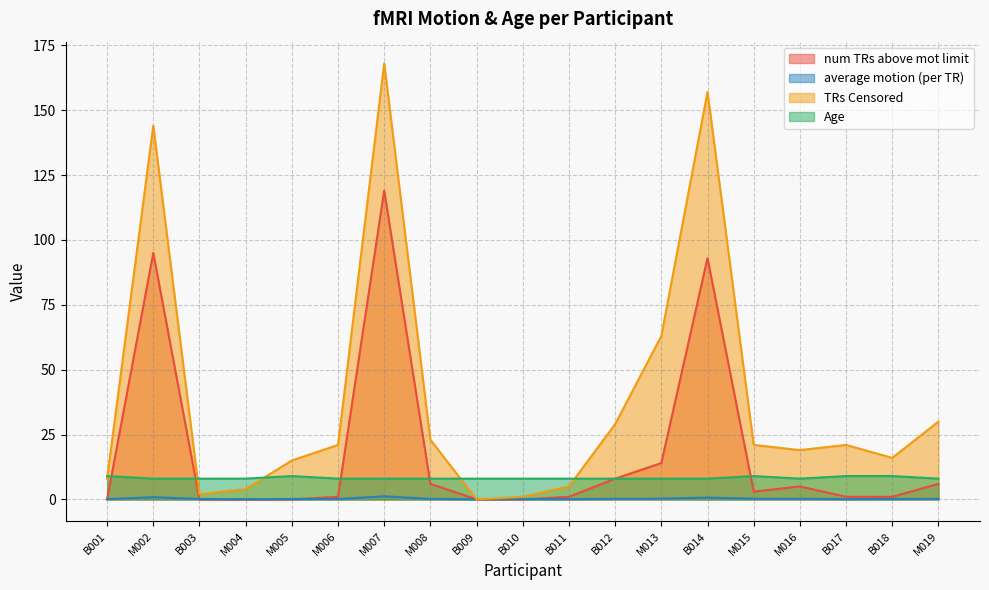

What is the average value of the num TRs above mot limit series?

18.6